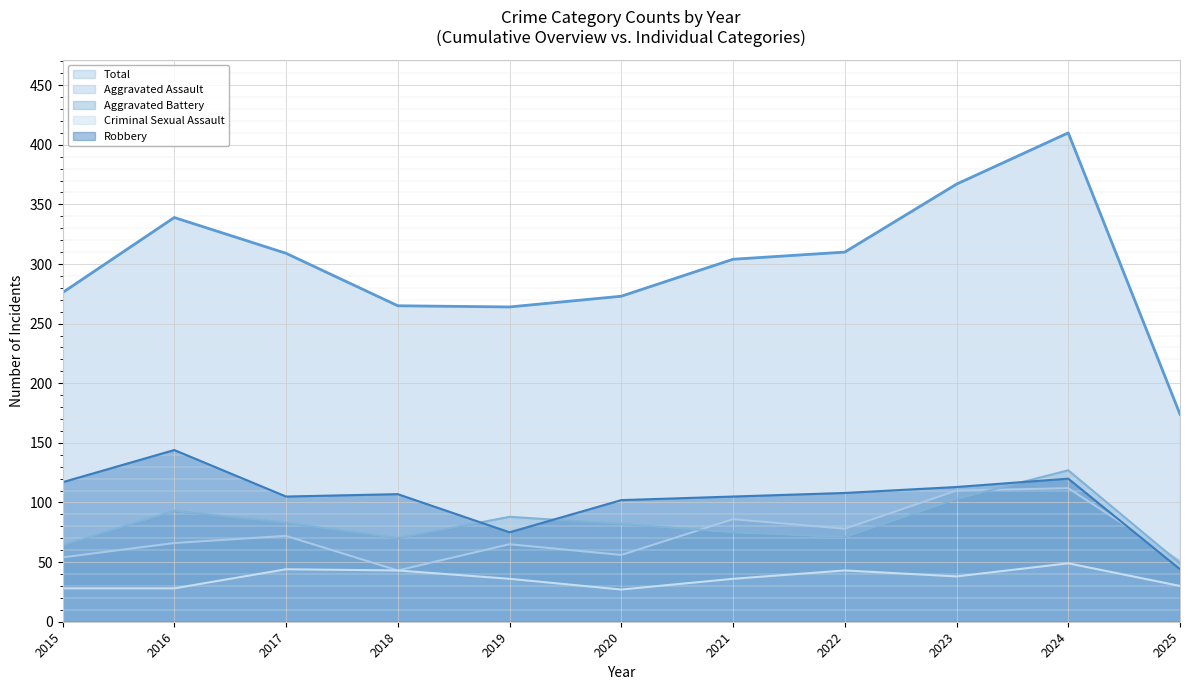

How many values in the Aggravated Assault series are below 66?

5